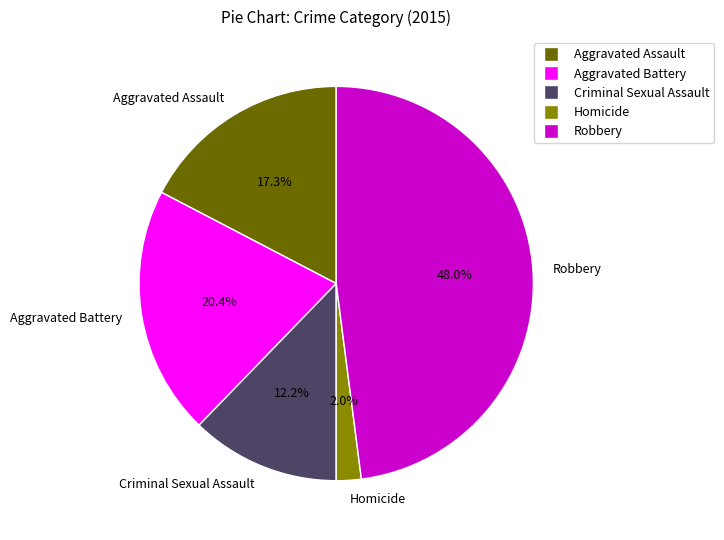

Does any single category account for the majority?

No